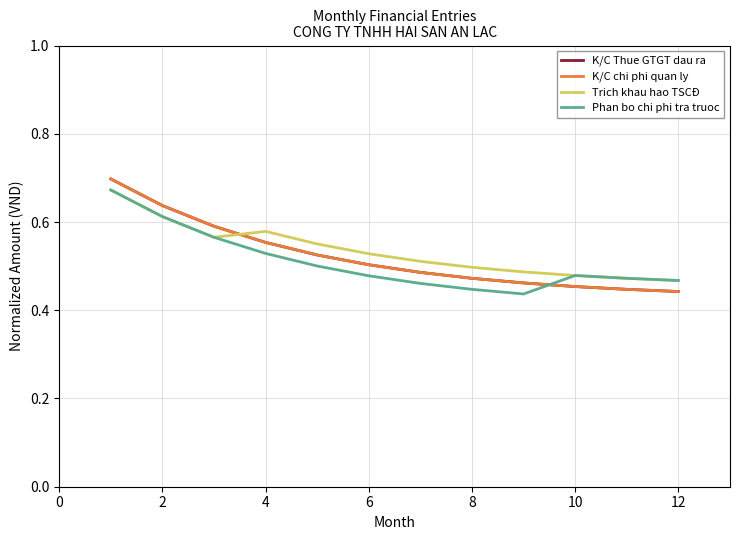

Does the chart display data point markers on the line(s)?

No